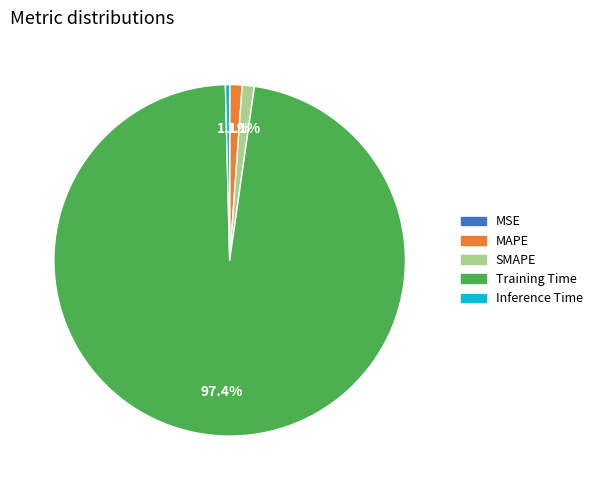

Which category has the biggest portion of the pie?

Training Time